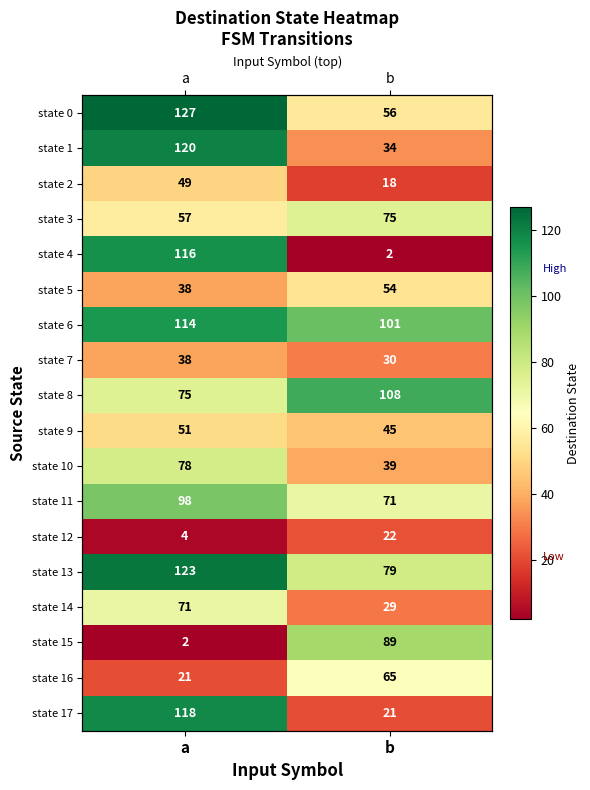

What is the sum of all state 0 values?

183